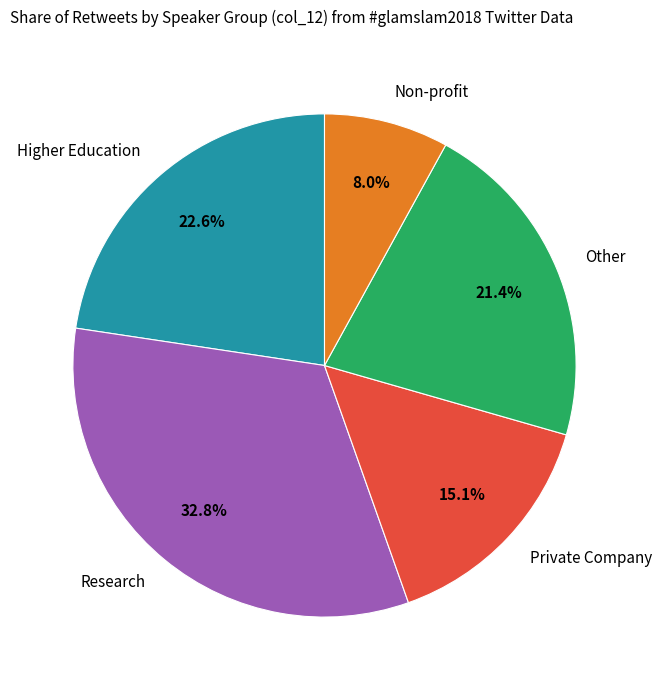

What is the total percentage of Non-profit and Research?

40.8%